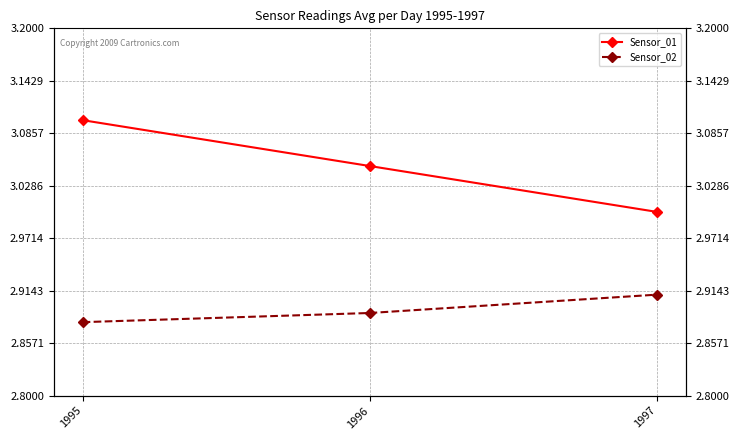

What is the approximate value of Sensor_01 at 1997?

3.0